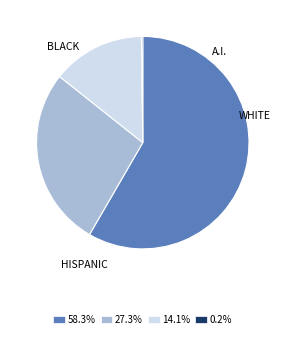

Is there a majority slice in this chart?

Yes